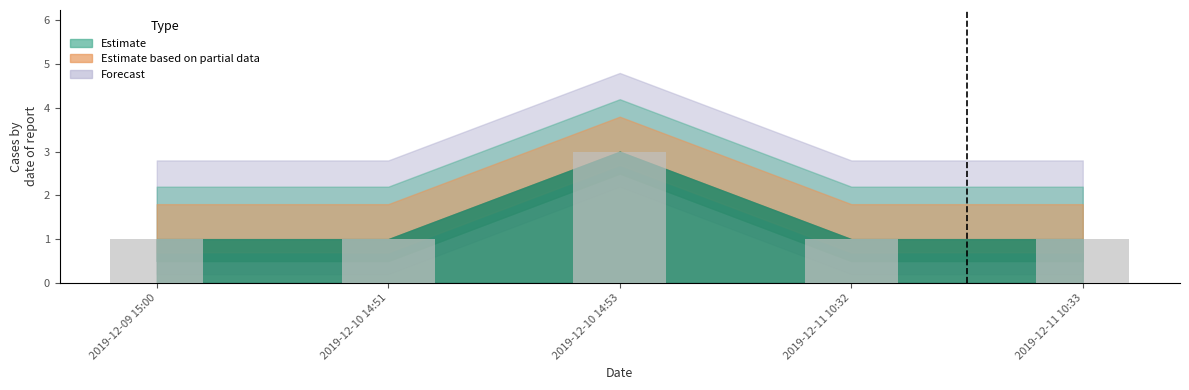

Between 2019-12-10 14:53 and 2019-12-11 10:33, which is larger?

2019-12-10 14:53